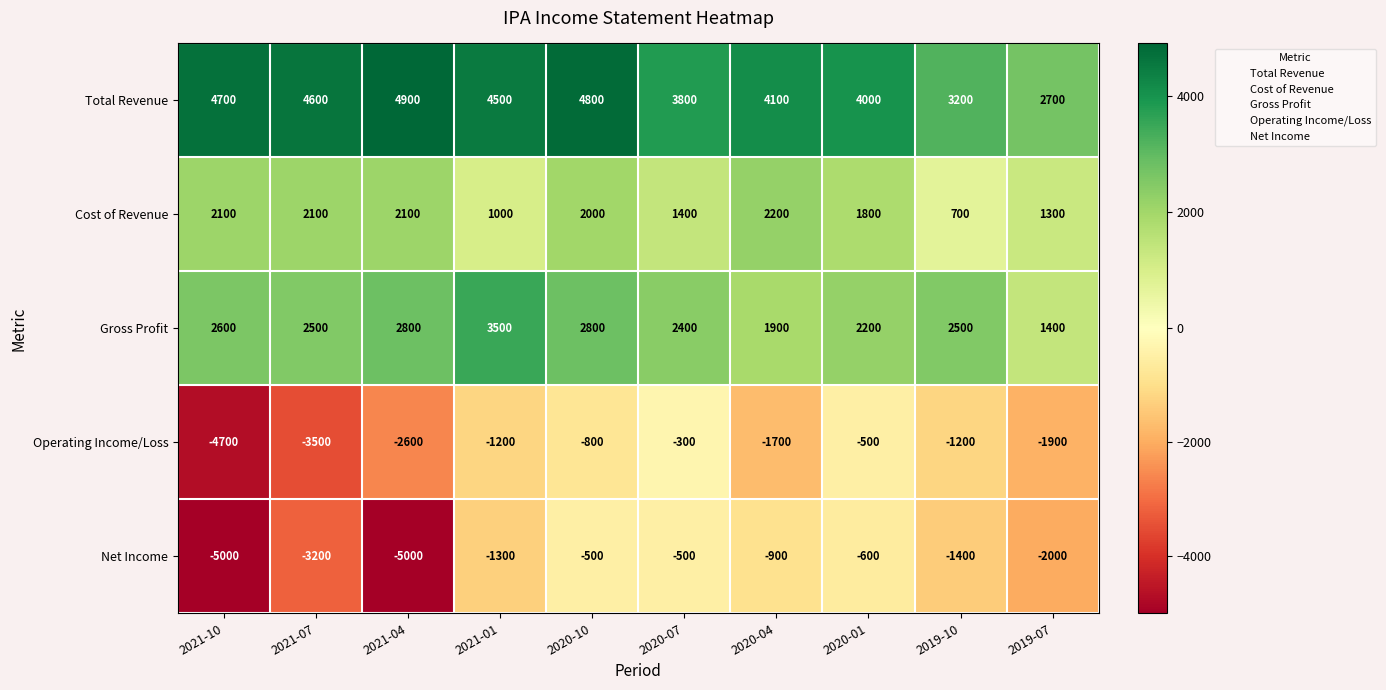

True or false: Cost of Revenue has a value of 3940 at 2020-04.

False